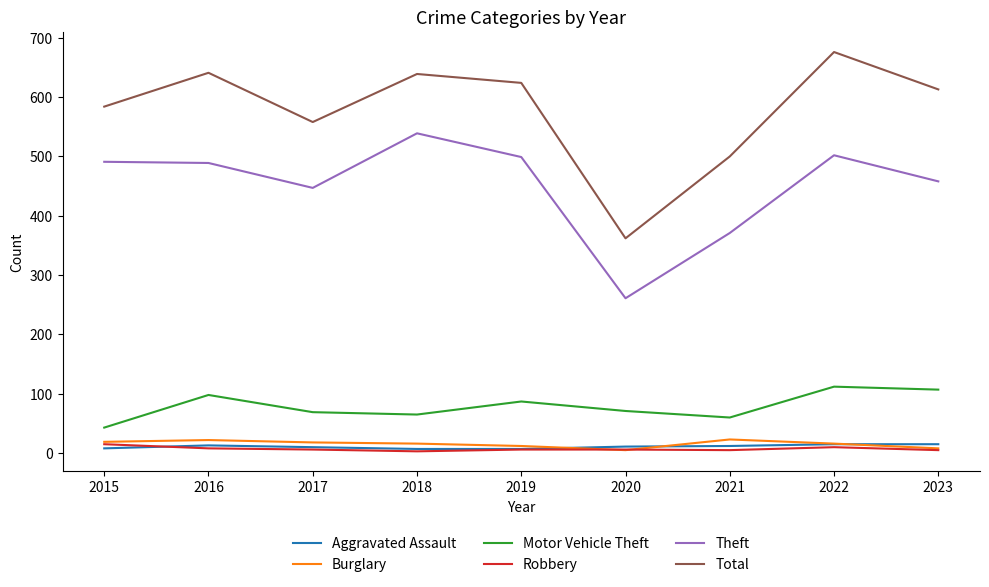

What is the maximum value for Total?

676